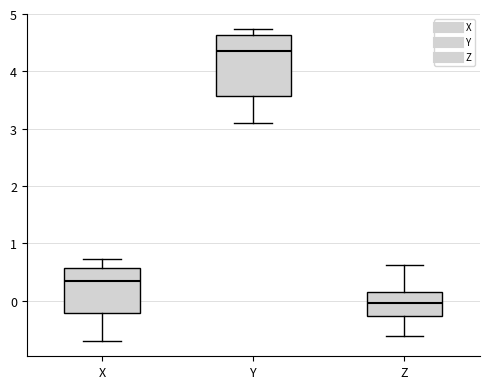

Where is the lower edge of the box for X on the y-axis? The values are not printed on the chart, so give them approximately, as read against the axis.

-0.2